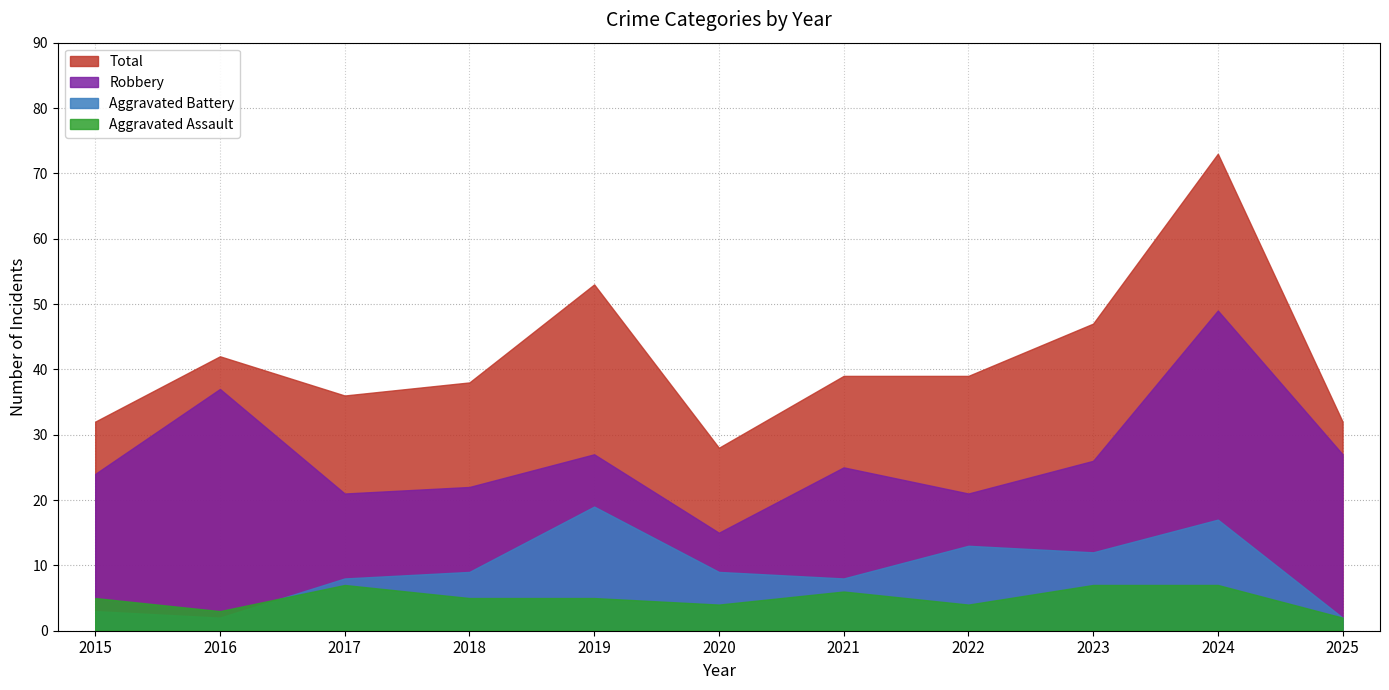

Reading left to right, extract all data points from this chart.

Aggravated Assault: 5	3	7	5	5	4	6	4	7	7	2
Aggravated Battery: 3	2	8	9	19	9	8	13	12	17	2
Robbery: 24	37	21	22	27	15	25	21	26	49	27
Total: 32	42	36	38	53	28	39	39	47	73	32